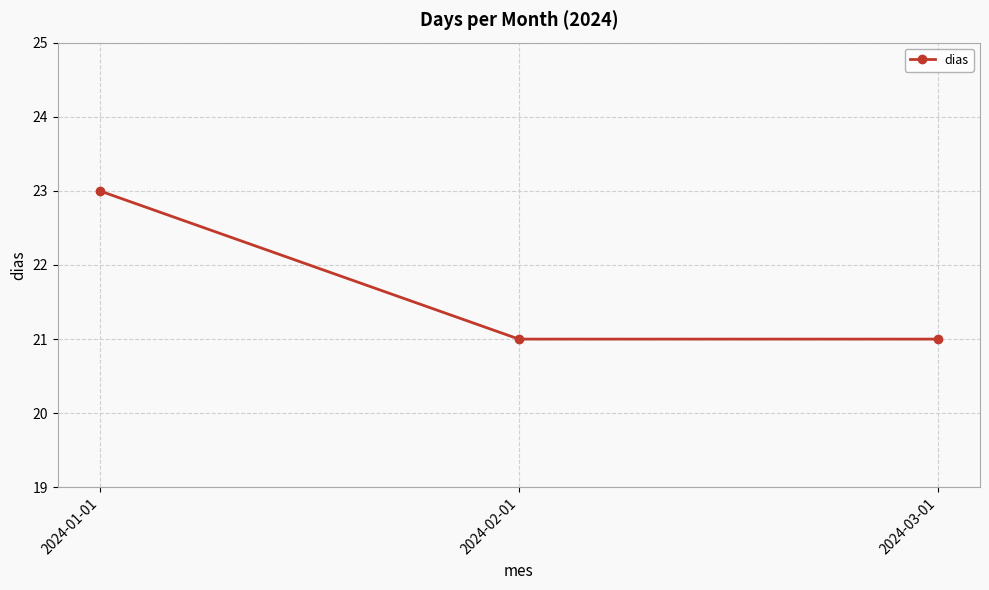

Which category has the highest value across all series?

2024-01-01